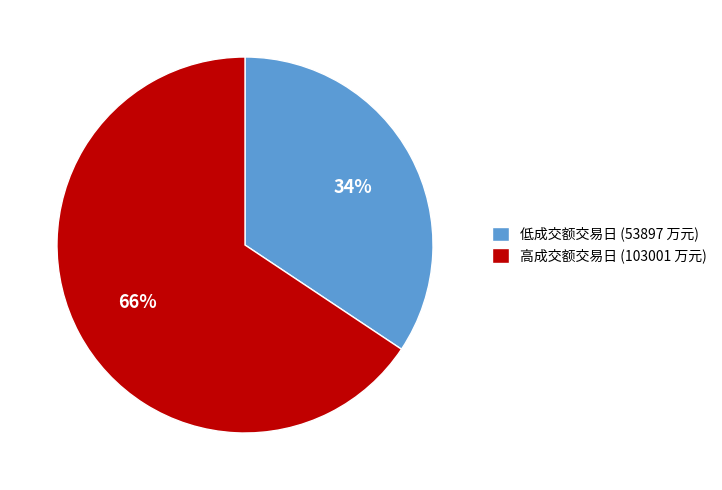

What percentage is the 低成交额交易日 (53897 万元) slice, to the nearest percent?

34%